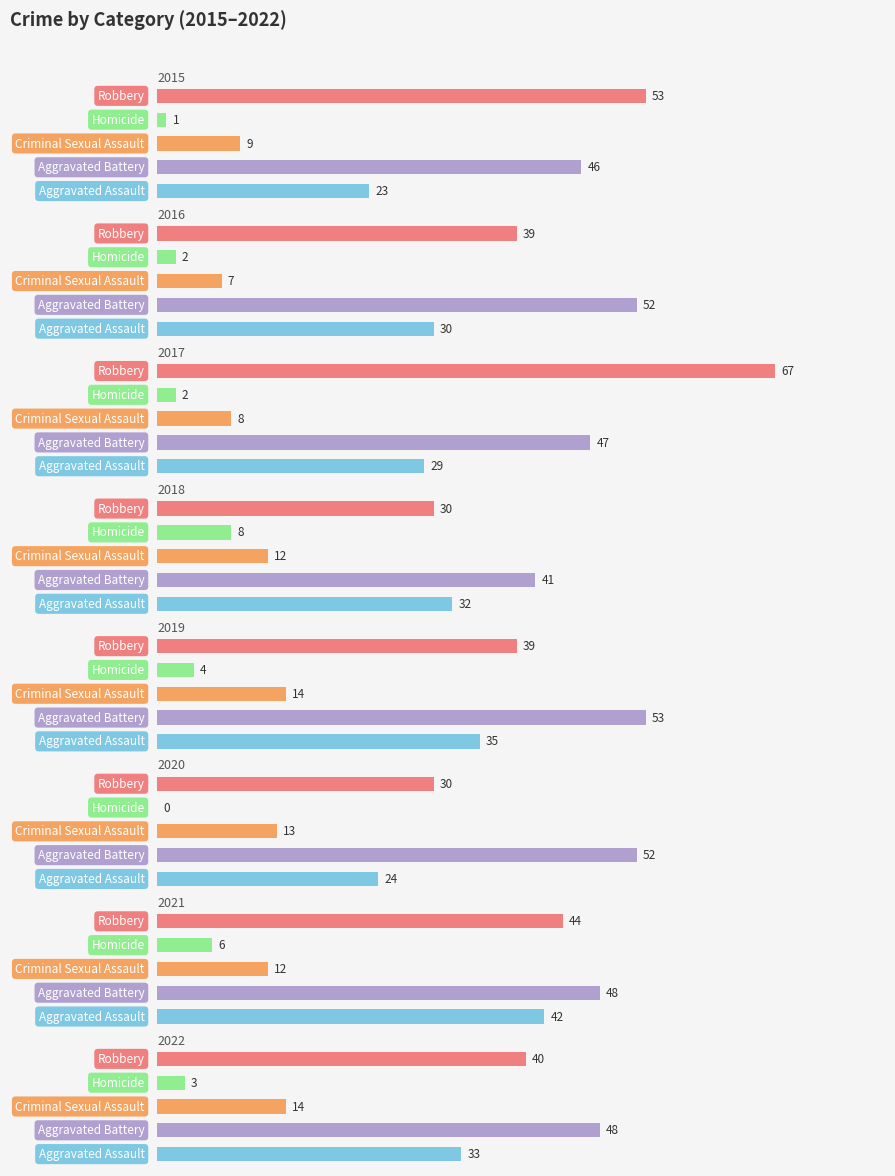

What is the difference between the Criminal Sexual Assault values at 2020 and 2017?

5